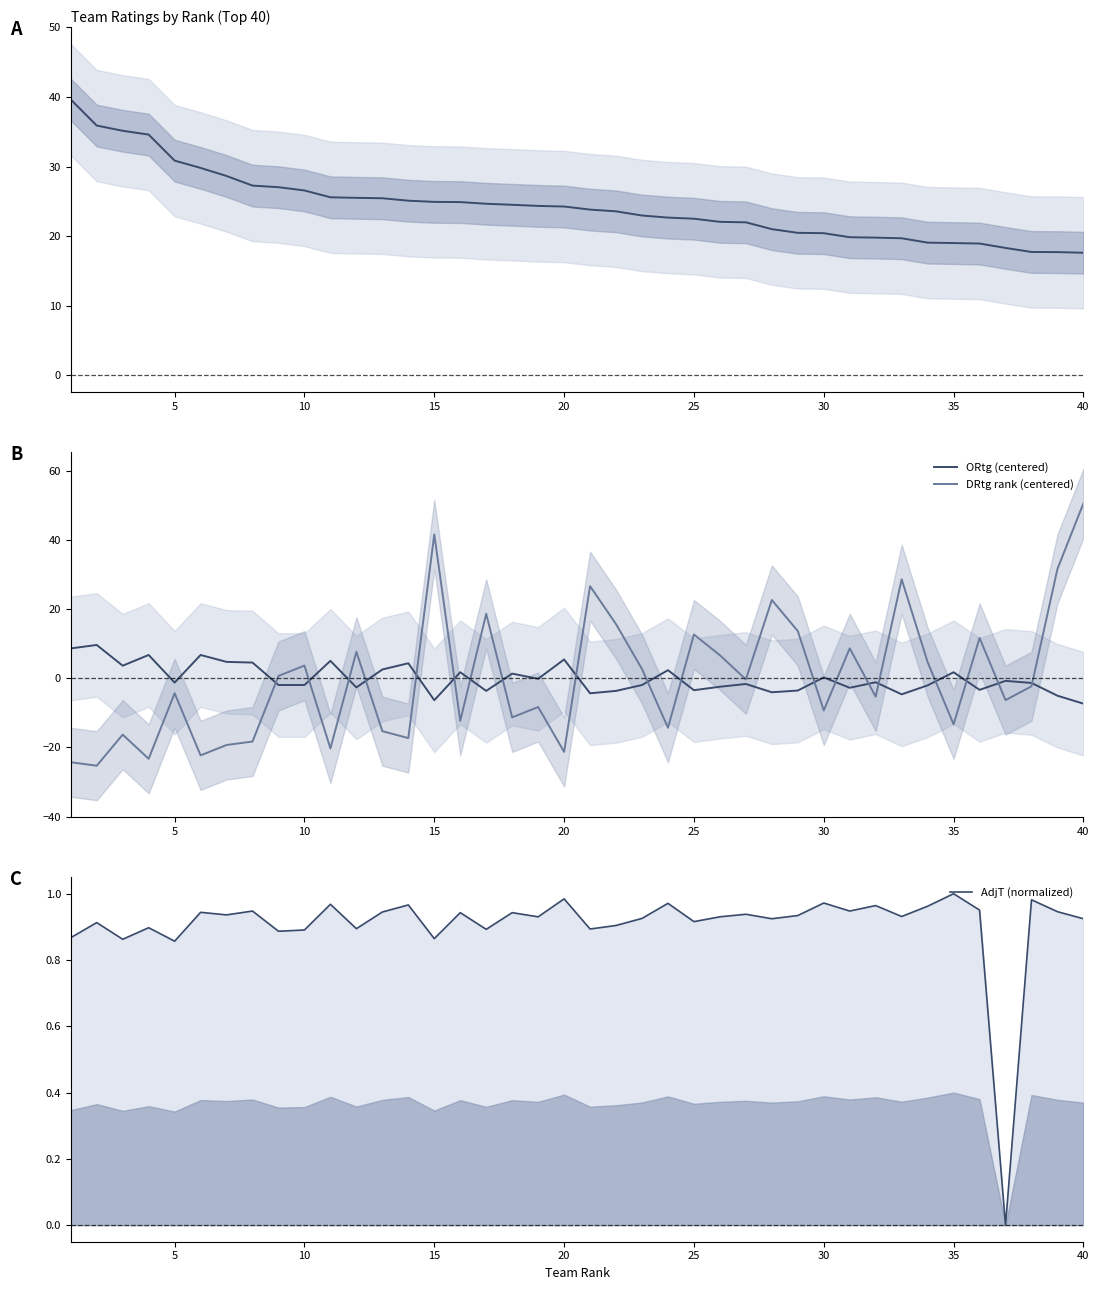

Reading left to right, what are all the values shown in this chart?

NetRtg: 39.6	35.9	35.1	34.6	30.9	29.8	28.6	27.3	27.0	26.6	25.6	25.5	25.4	25.1	24.9	24.9	24.7	24.5	24.4	24.3	23.8	23.6	23.0	22.7	22.5	22.1	22.0	21.0	20.5	20.4	19.9	19.8	19.7	19.1	19.0	18.9	18.3	17.7	17.7	17.6
ORtg (centered): 8.7	9.7	3.7	6.8	-1.2	6.8	4.8	4.6	-1.9	-1.9	5.1	-2.6	2.6	4.4	-6.3	1.8	-3.6	1.4	-0.1	5.5	-4.3	-3.6	-1.9	2.4	-3.4	-2.4	-1.6	-4.0	-3.5	0.3	-2.7	-1.1	-4.6	-2.0	1.8	-3.3	-0.7	-1.3	-5.0	-7.3
DRtg rank (centered): -24.3	-25.3	-16.3	-23.3	-4.3	-22.3	-19.3	-18.3	0.7	3.7	-20.3	7.7	-15.3	-17.3	41.7	-12.3	18.7	-11.3	-8.3	-21.3	26.7	15.7	2.7	-14.3	12.7	6.7	-0.3	22.7	13.7	-9.3	8.7	-5.3	28.7	4.7	-13.3	11.7	-6.3	-2.3	31.7	50.7
AdjT (normalized): 0.9	0.9	0.9	0.9	0.9	0.9	0.9	0.9	0.9	0.9	1.0	0.9	0.9	1.0	0.9	0.9	0.9	0.9	0.9	1.0	0.9	0.9	0.9	1.0	0.9	0.9	0.9	0.9	0.9	1.0	0.9	1.0	0.9	1.0	1.0	1.0	0.0	1.0	0.9	0.9